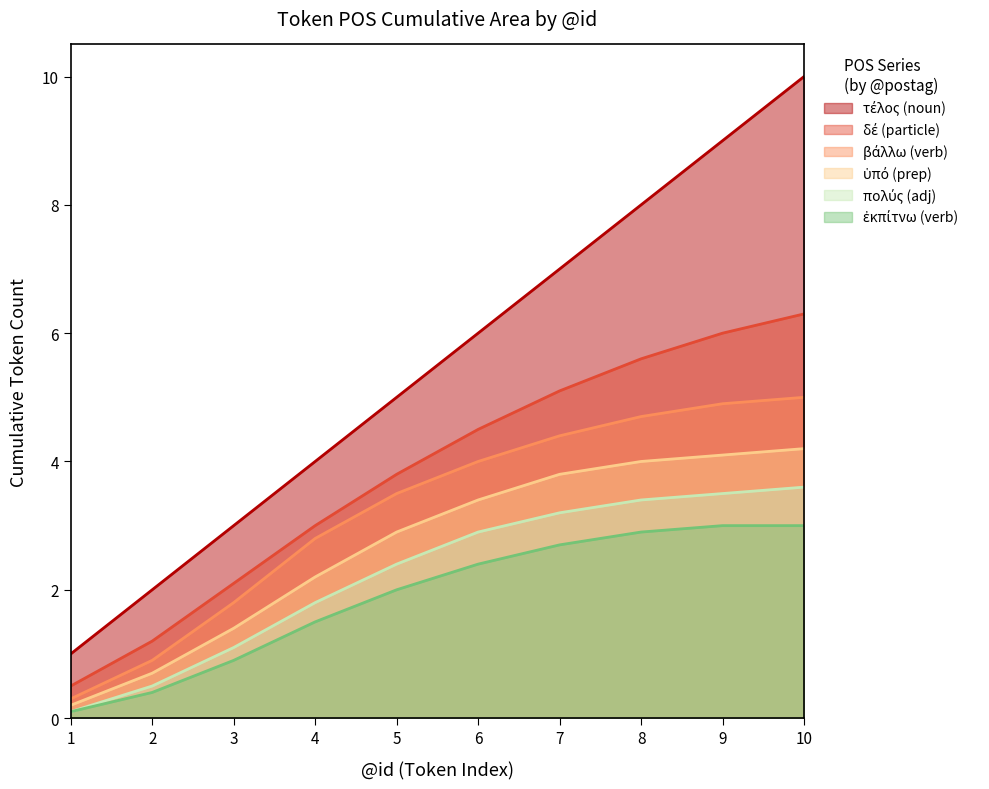

Rank the series at 1 from lowest to highest value.

πολύς (adj), ἐκπίτνω (verb), ὑπό (prep), βάλλω (verb), δέ (particle), τέλος (noun)